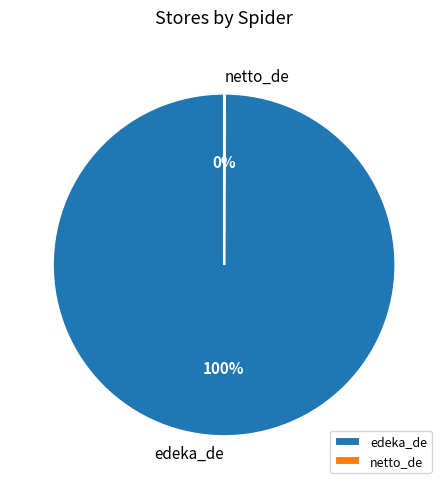

The edeka_de slice represents 100% of the pie. True or false?

True